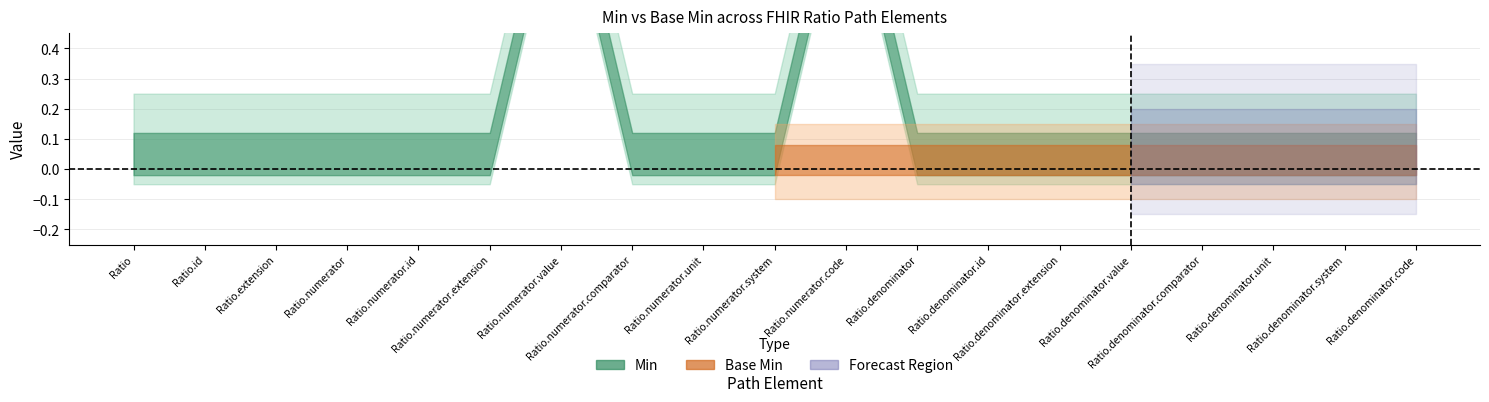

What is the maximum value for Min?

1